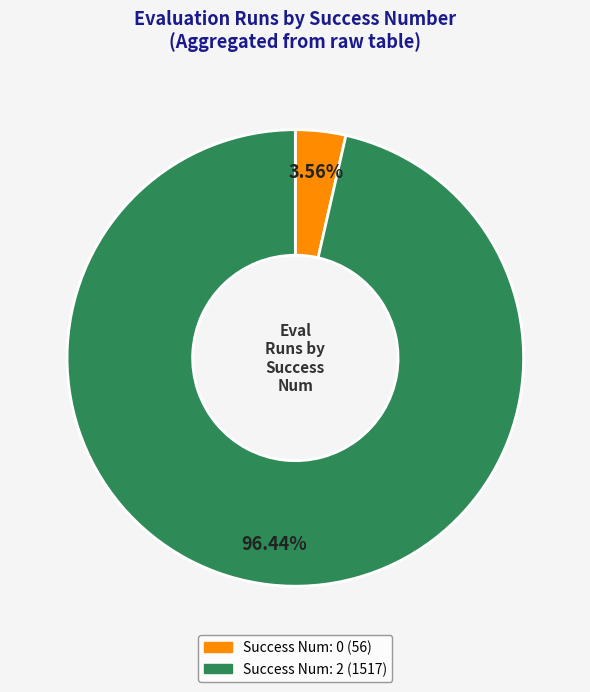

Does any single category account for the majority?

Yes